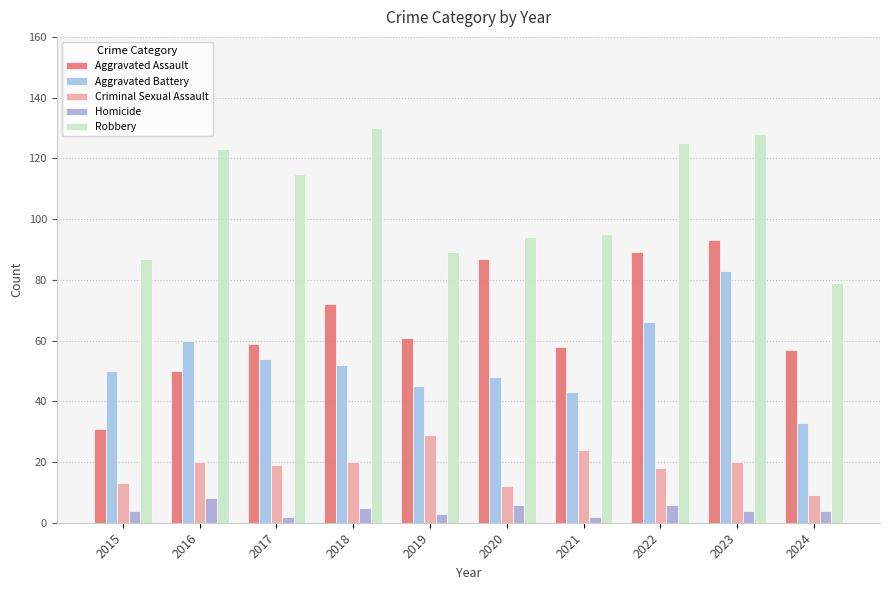

What are all the series names shown in the legend?

Aggravated Assault, Aggravated Battery, Criminal Sexual Assault, Homicide, Robbery